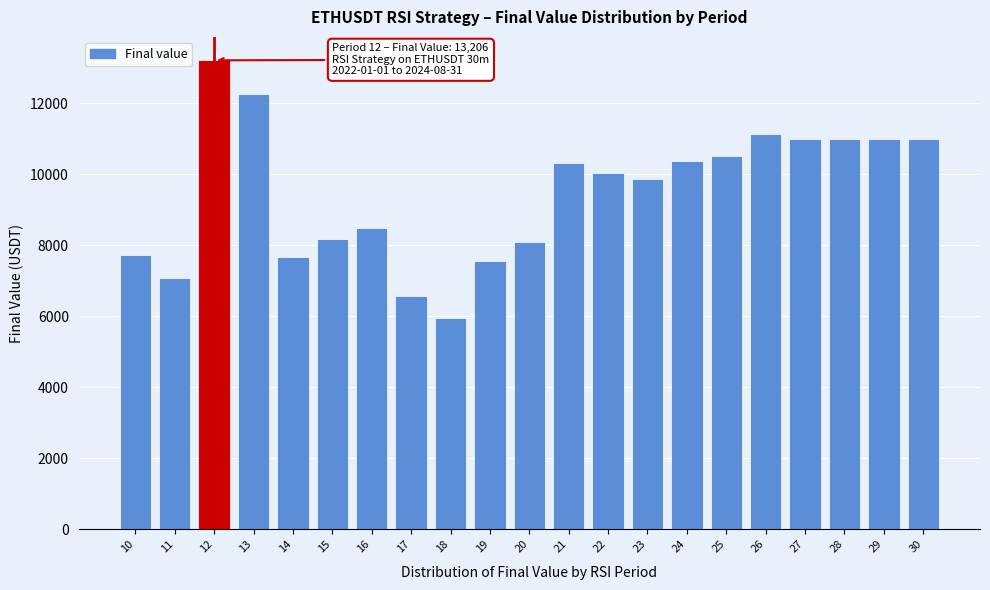

Approximately how many times larger is the value at 22 compared to 20?

1.2